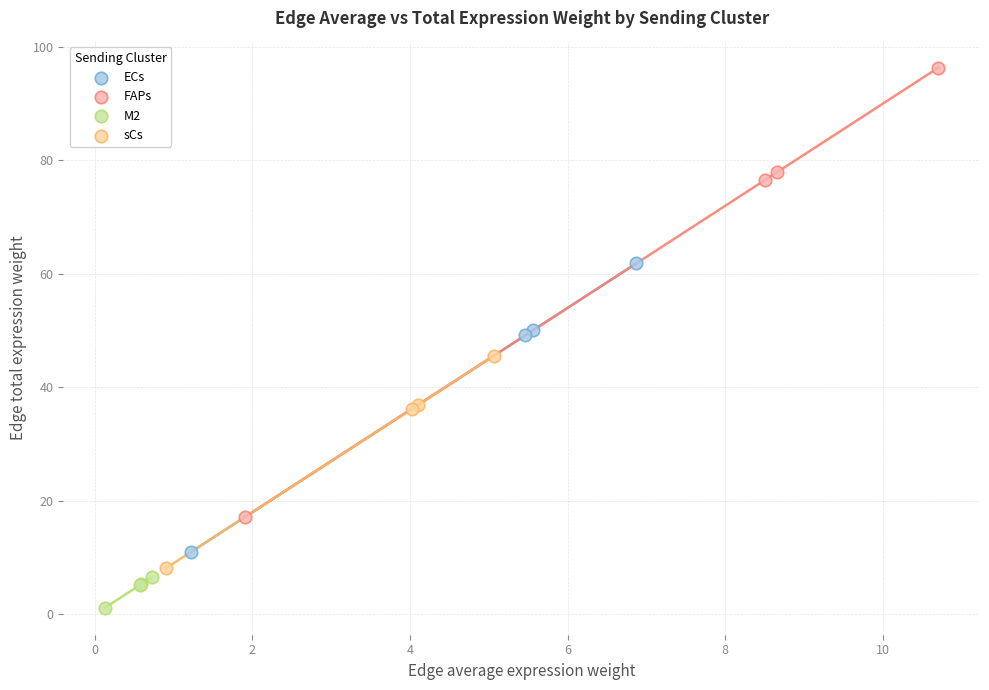

Which series reaches the minimum Y coordinate?

M2